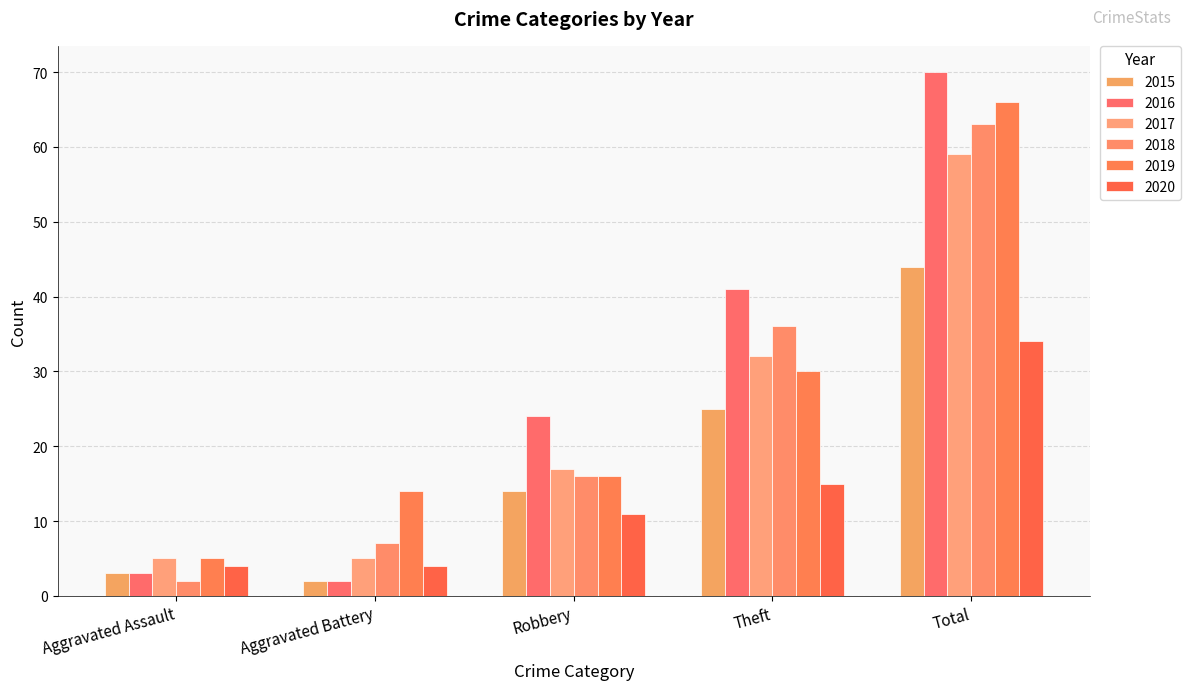

List the labels in order of 2020 value, smallest first.

Aggravated Assault, Aggravated Battery, Robbery, Theft, Total